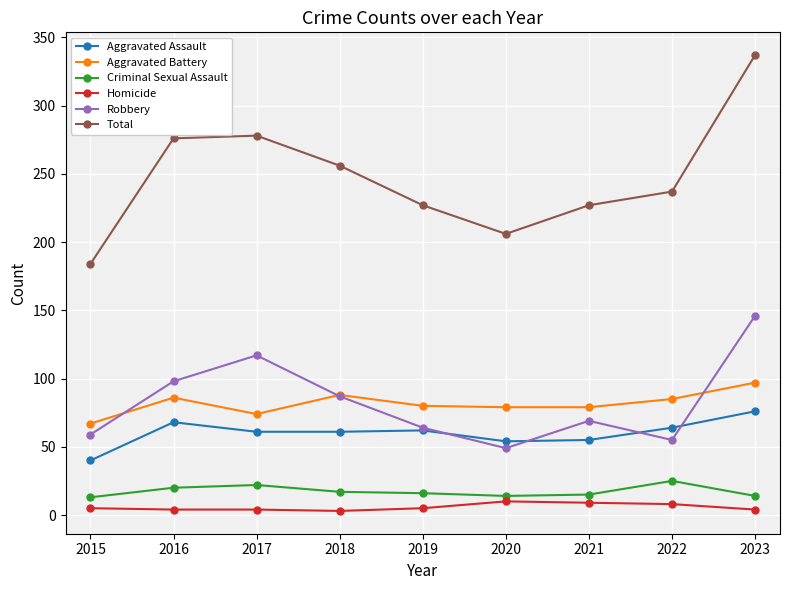

What is the value of the Homicide point at the 4th from the left?

3